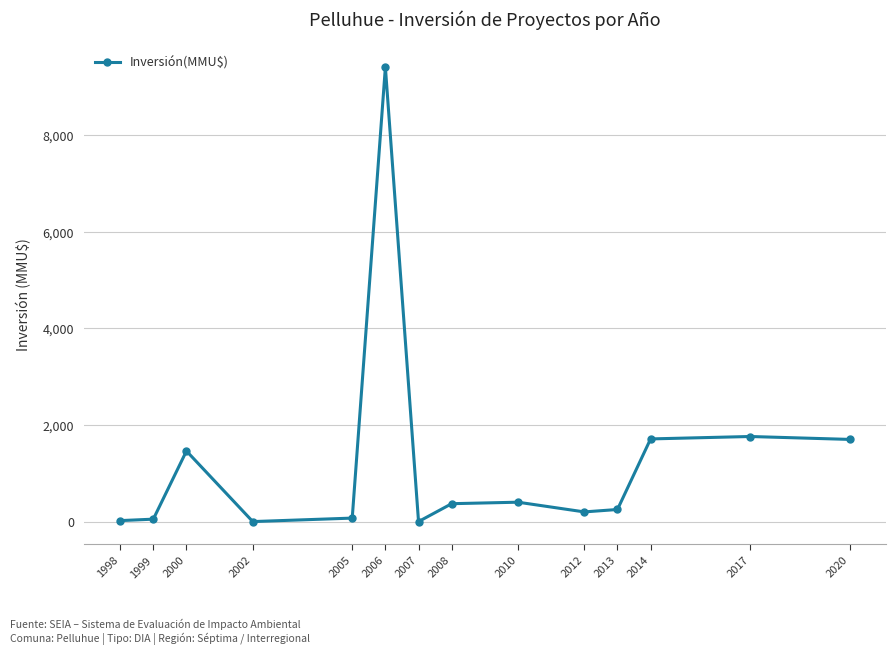

What is the average value?

1242